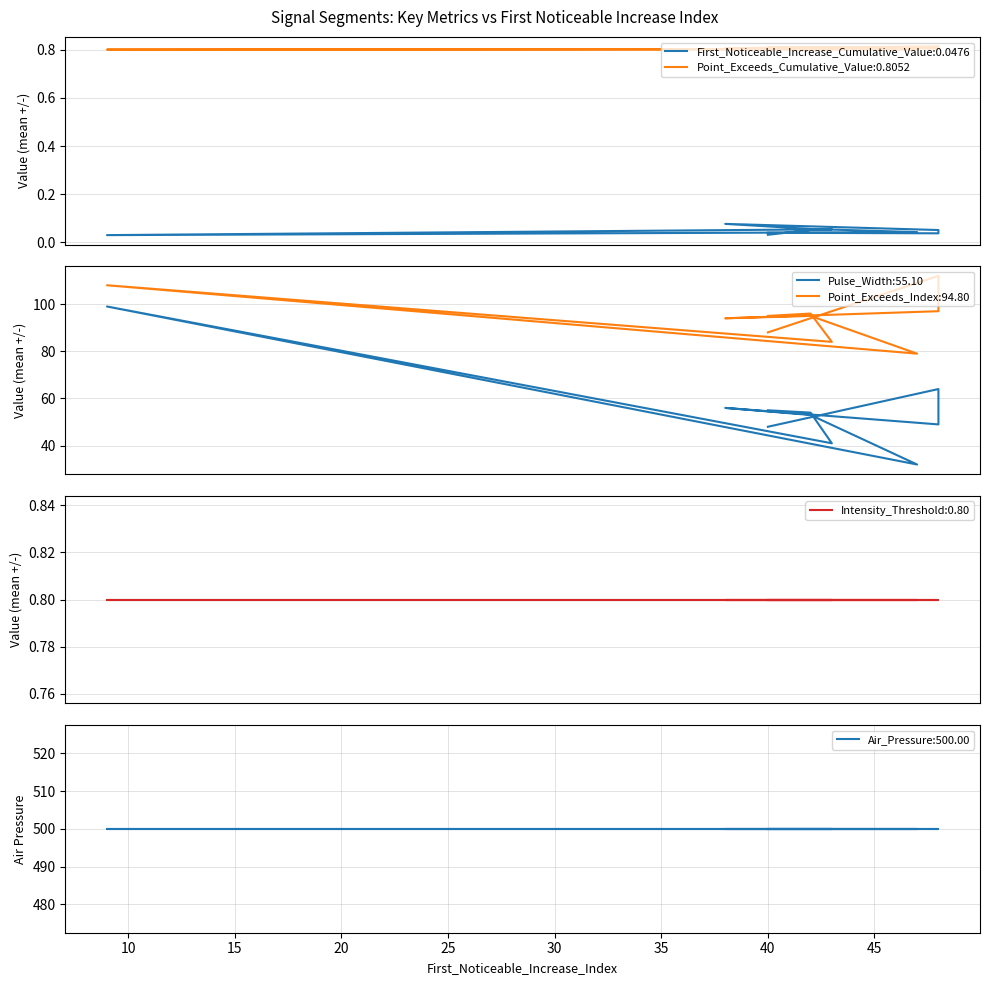

At how many categories does at least one series exceed 12?

10